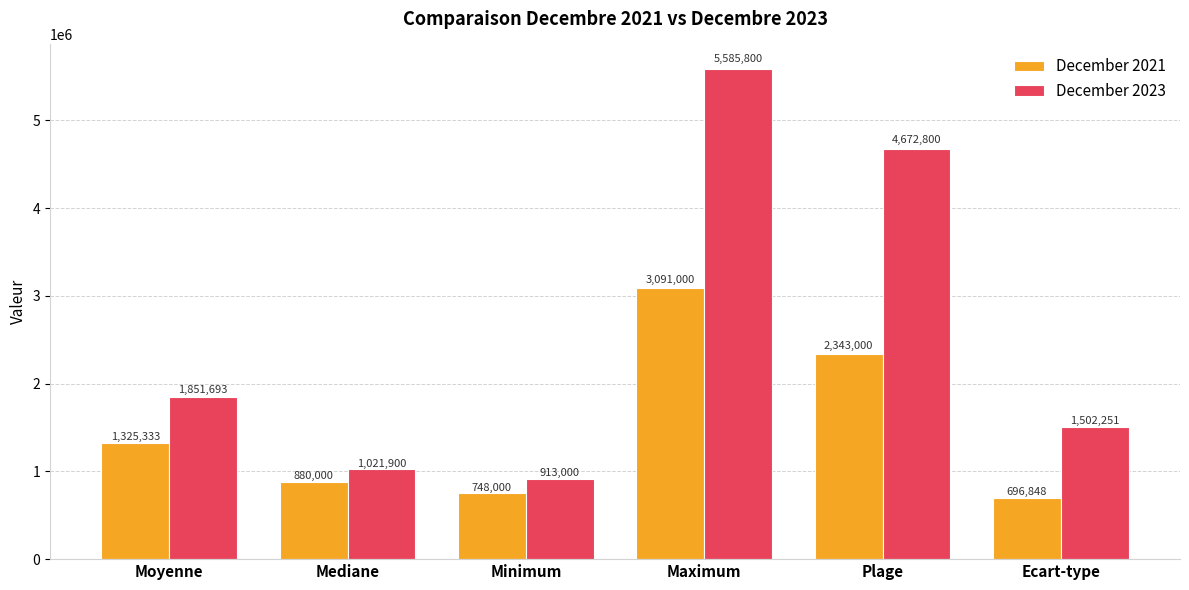

Does the chart contain any negative values?

No